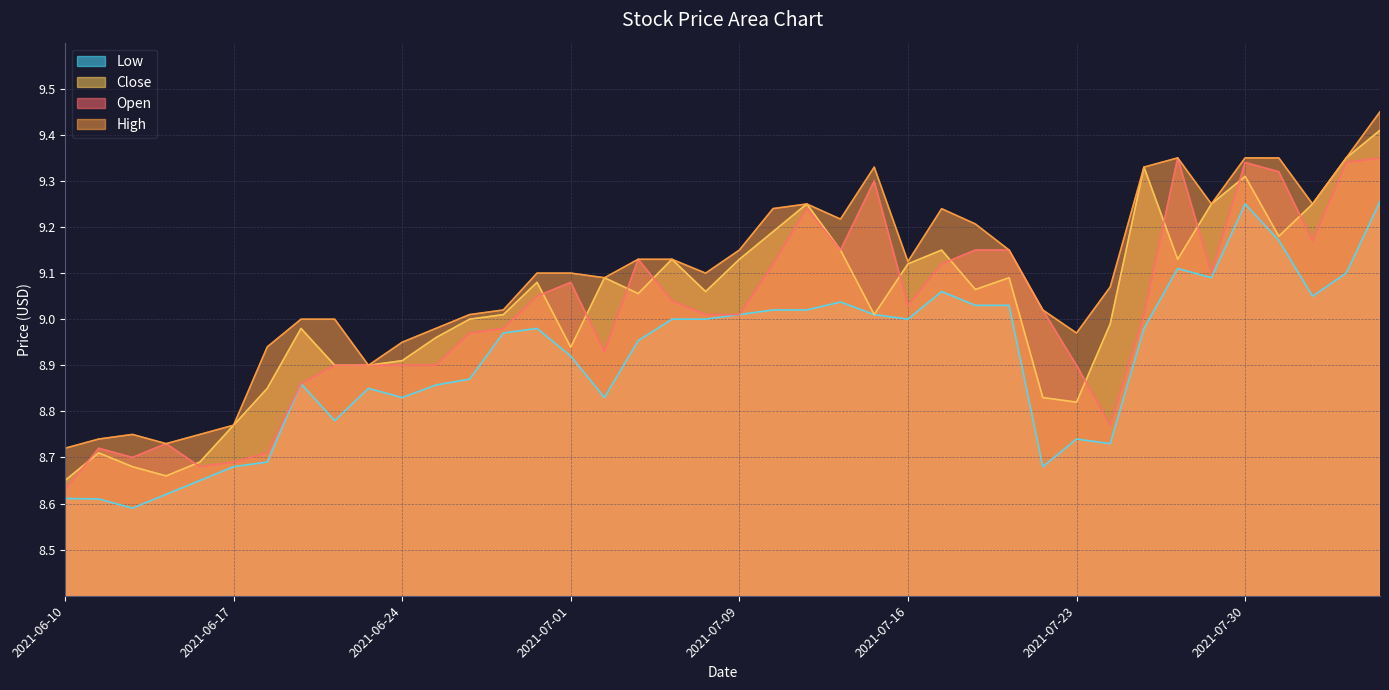

What are all the series names shown in the legend?

Low, Close, Open, High